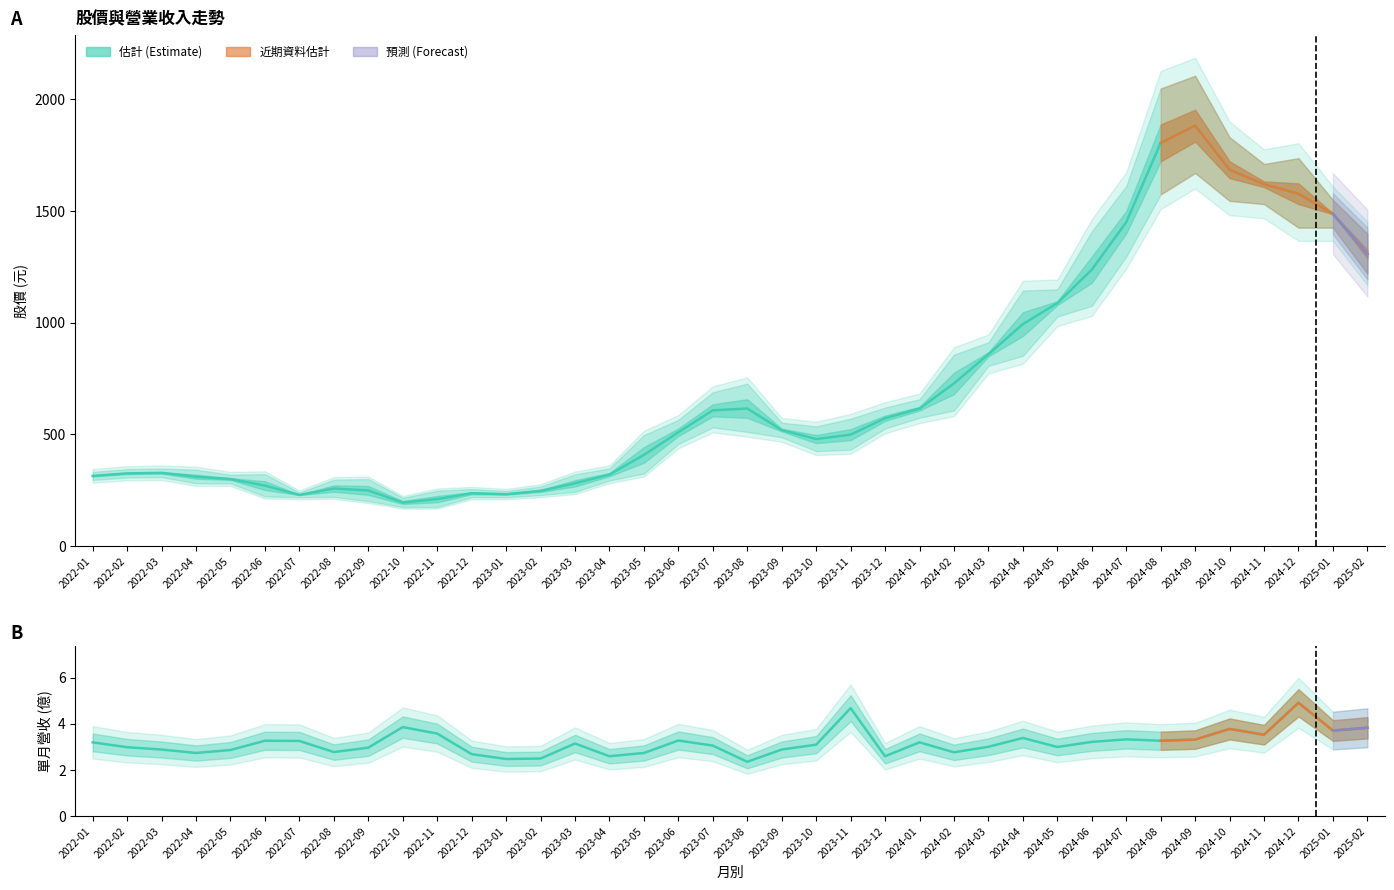

Where is 單月營收(億) nearest to the value 3?

2024-05